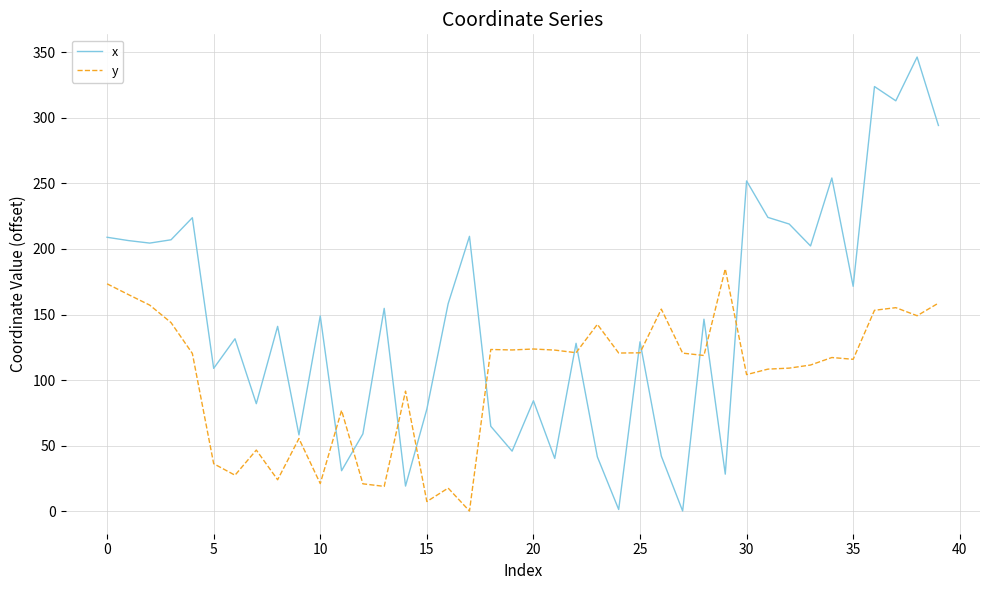

True or false: y and x intersect in this chart.

True